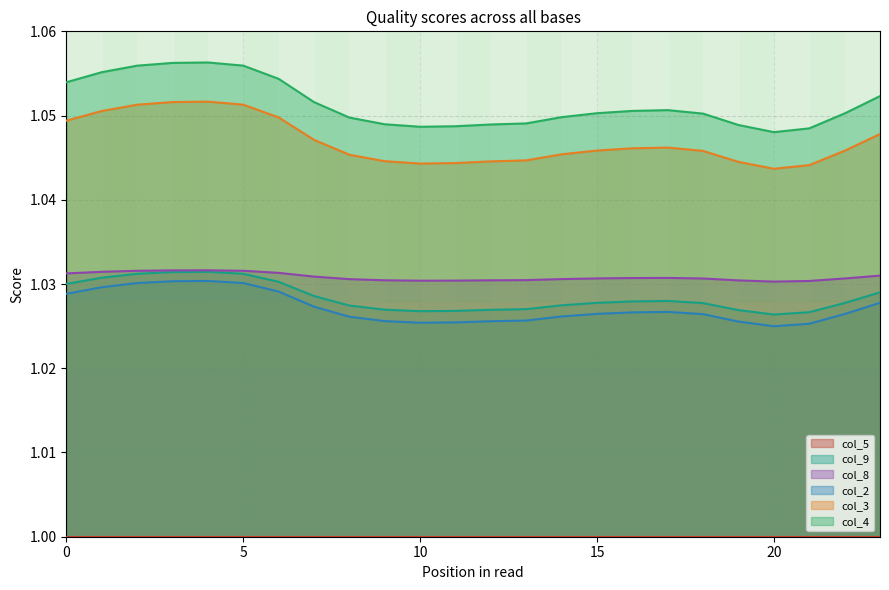

The col_2 series shows 1.4 at 8. True or false?

False